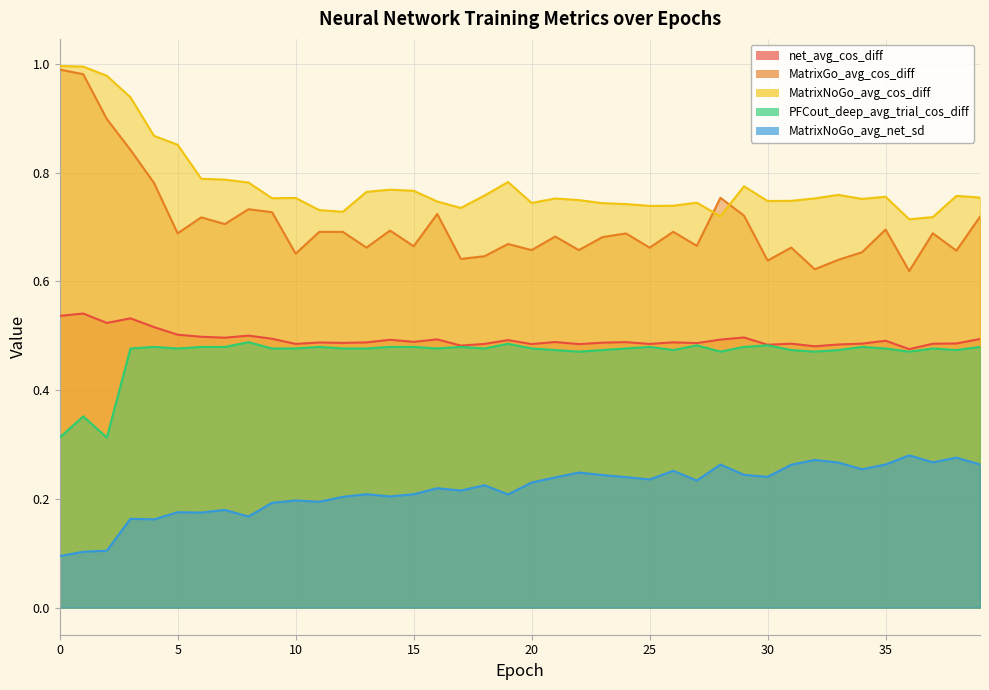

How many interior local valleys does the MatrixNoGo_avg_net_sd series have?

12